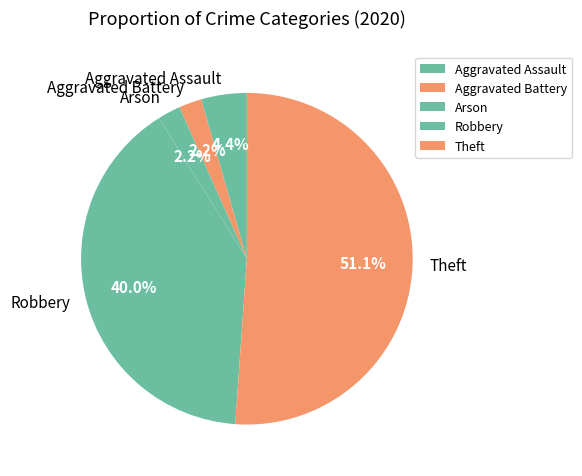

What is the total percentage of Arson and Aggravated Battery?

4.4%